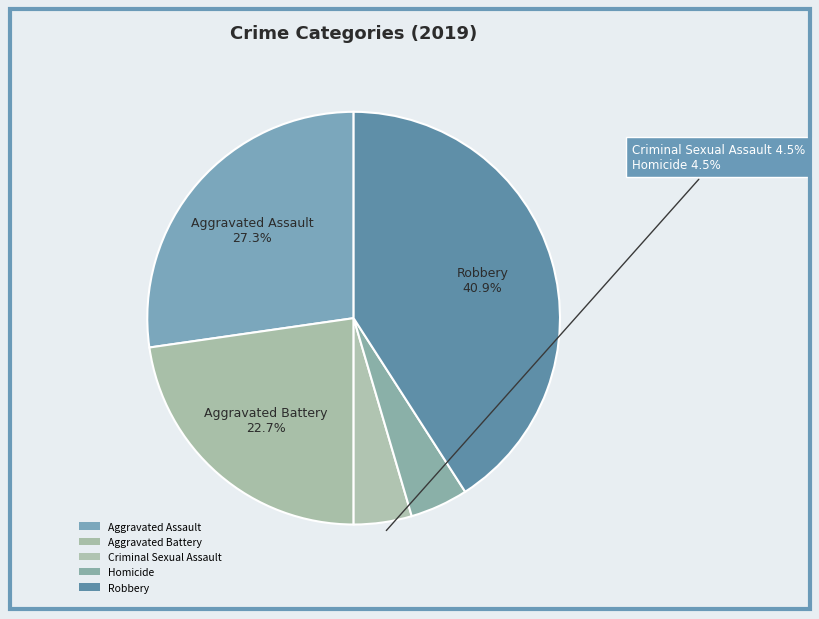

What percentage is NOT represented by Robbery?

59.1%